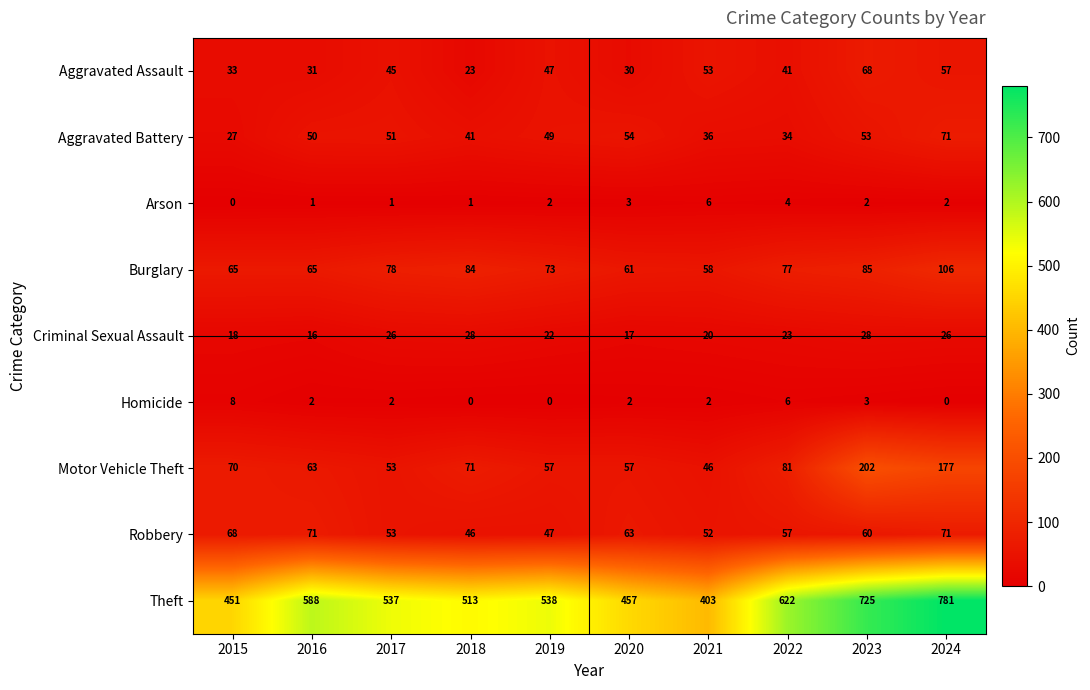

At which category is the sum across all series the highest?

2024